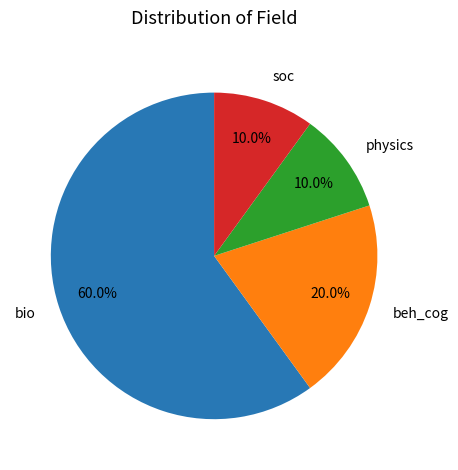

To the nearest percent, what percentage of the pie is physics?

10%